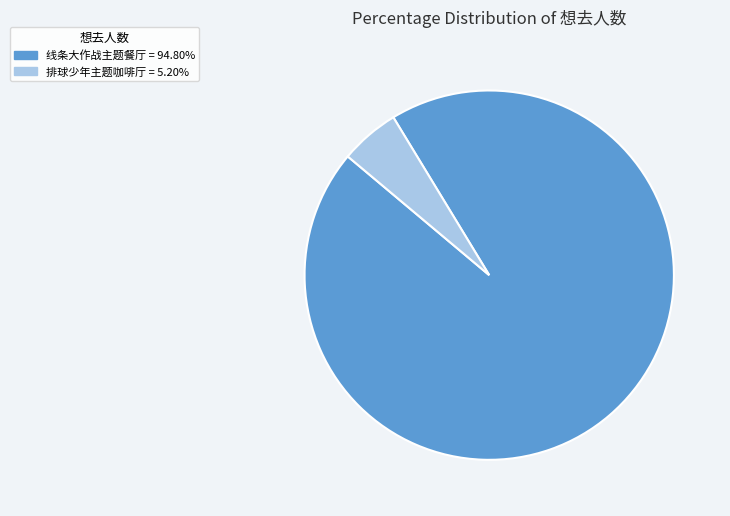

Is there any slice that represents more than half of the pie?

Yes